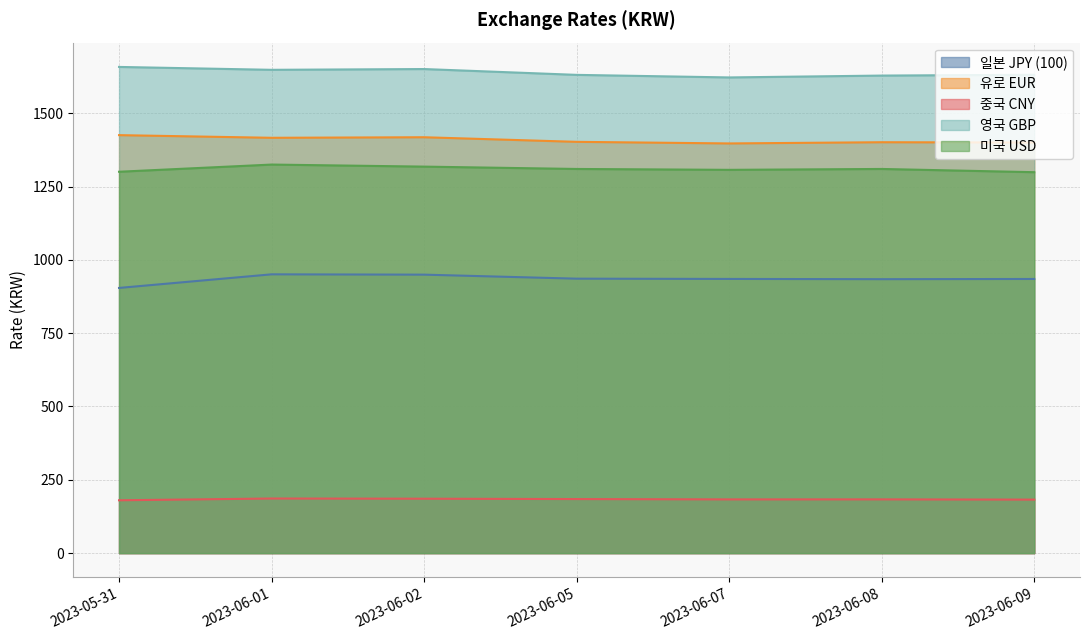

What is the total value across all series at 2023-06-02?

5522.0